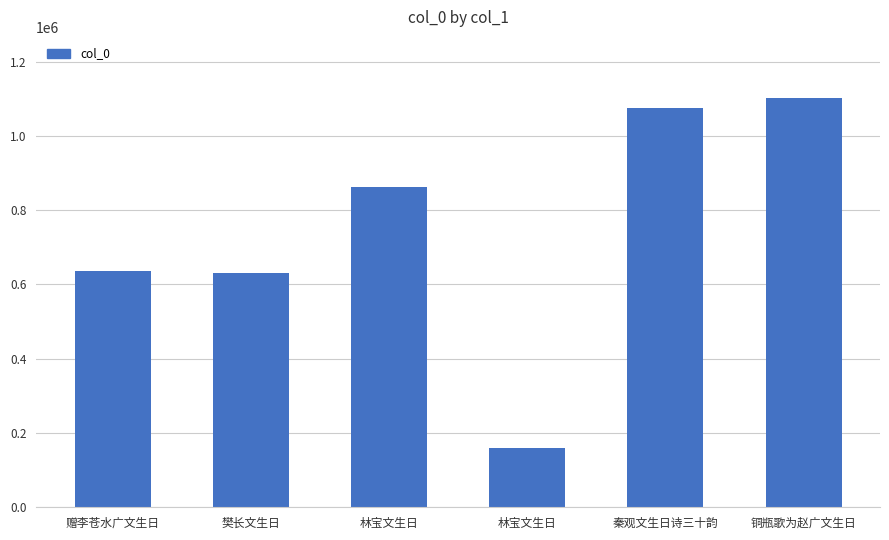

Are the bars horizontal?

No